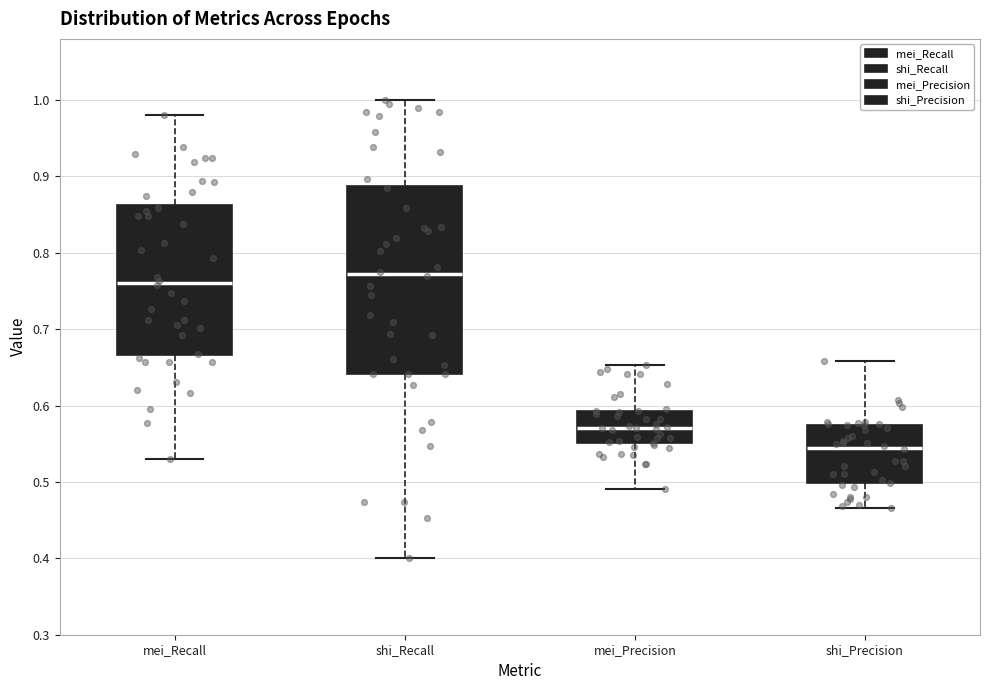

Reading left to right, read every box against the y-axis: the position of its median line, the range the box covers, and the ends of its whiskers. The values are not printed on the chart, so give them approximately, as read against the axis.

mei_Recall: median 0.76, box 0.67 to 0.86, whiskers 0.53 to 0.98
shi_Recall: median 0.77, box 0.64 to 0.89, whiskers 0.40 to 1.00
mei_Precision: median 0.57, box 0.55 to 0.59, whiskers 0.49 to 0.65
shi_Precision: median 0.55, box 0.50 to 0.58, whiskers 0.47 to 0.66